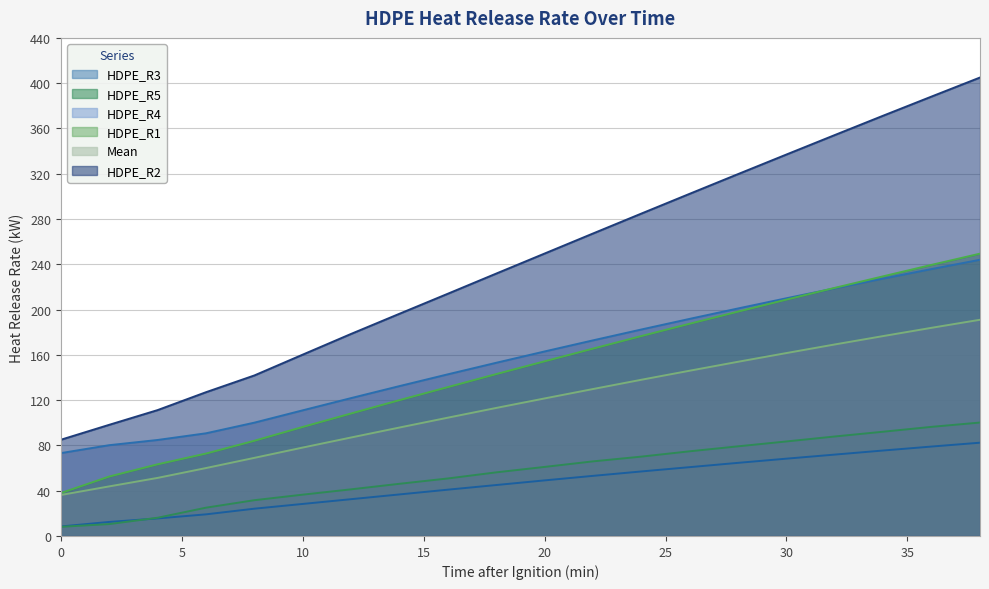

Which series has the largest total across all categories?

HDPE_R2